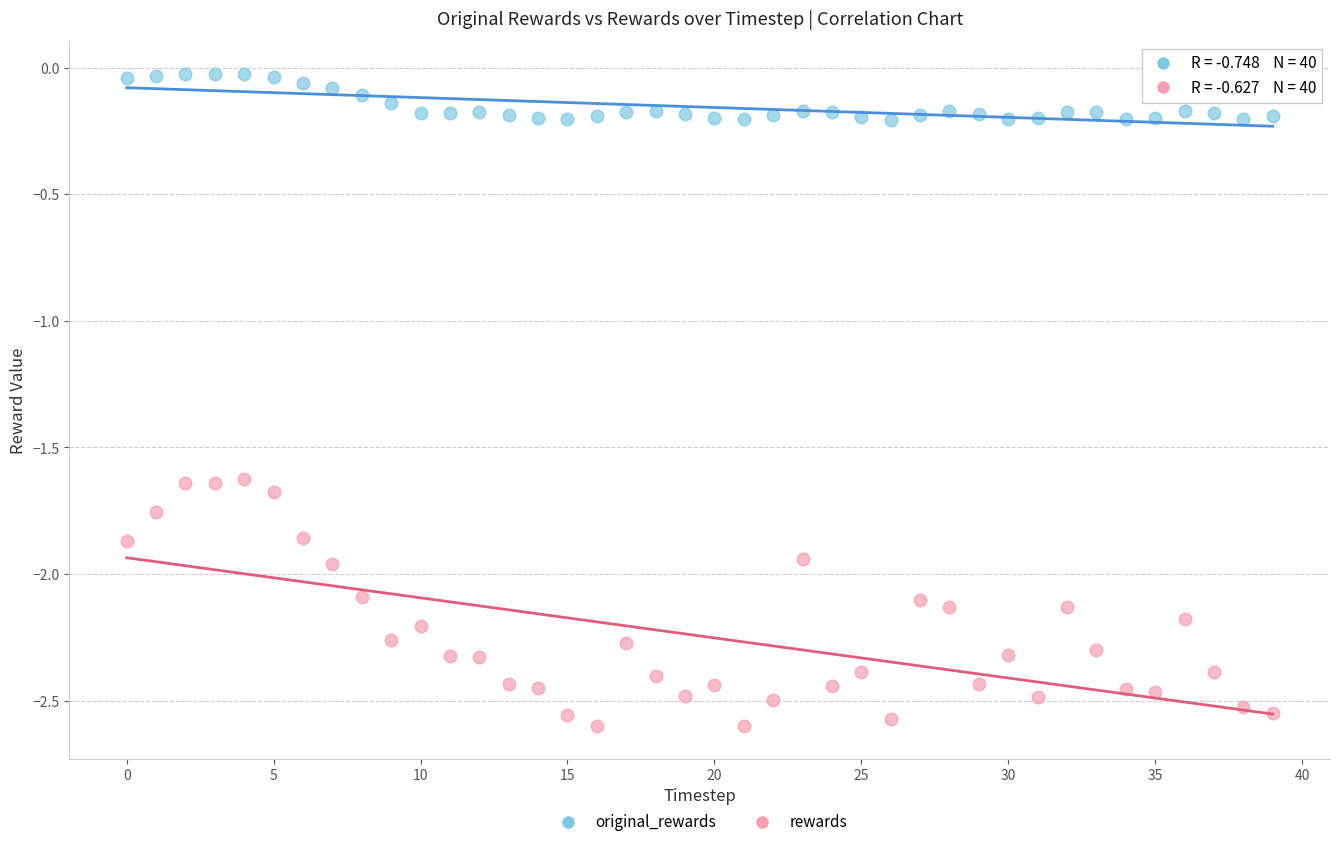

Which series reaches the minimum Y coordinate?

rewards